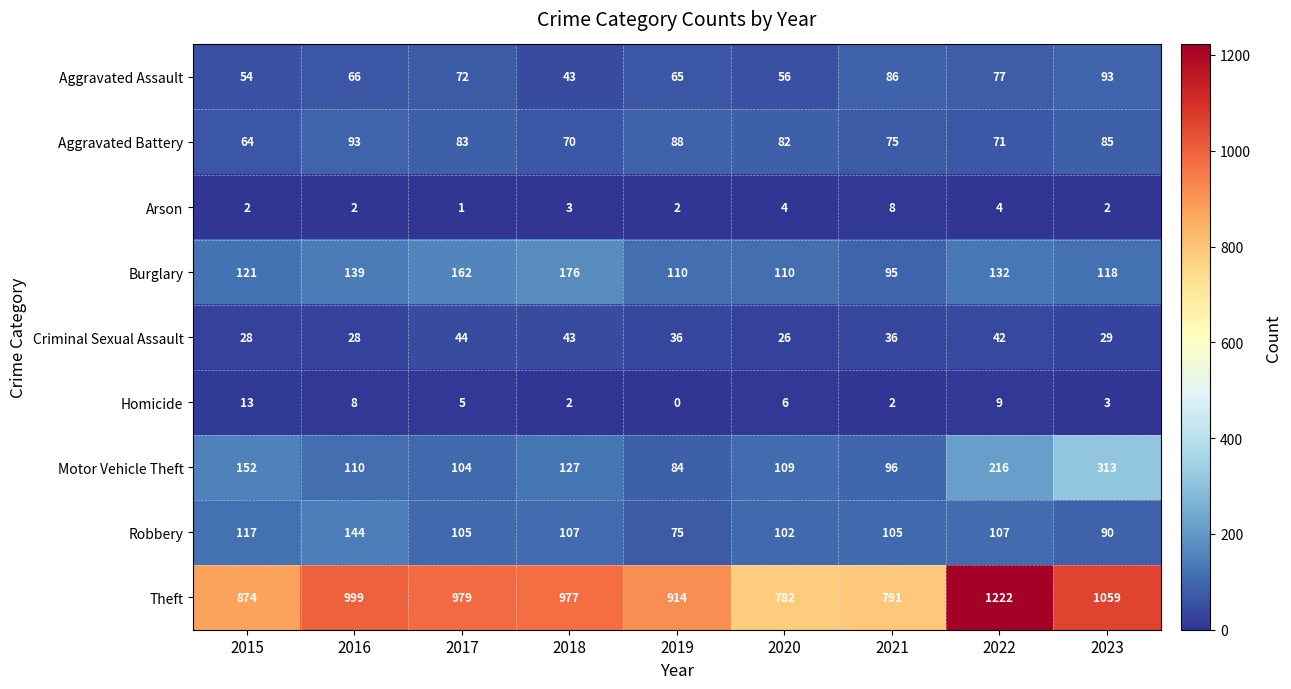

At how many categories does at least one series exceed 1157?

1